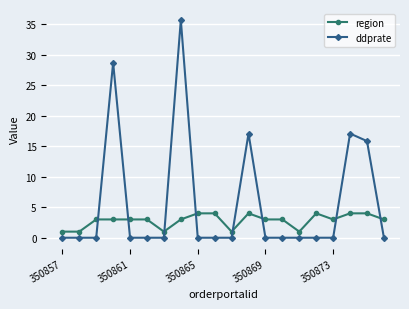

Which series has the widest spread of values?

ddprate